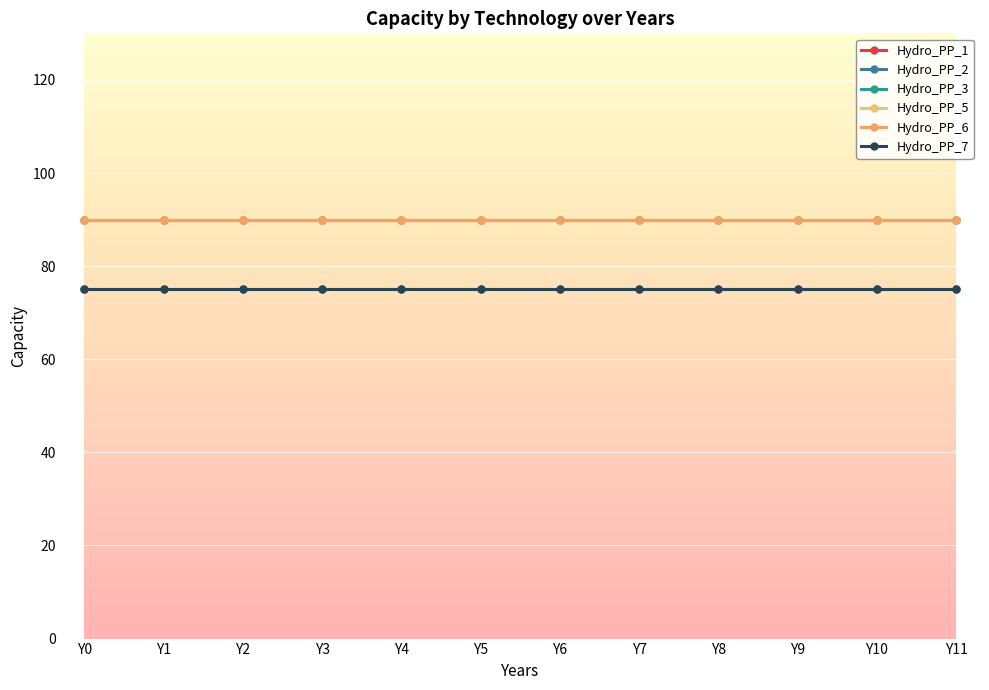

Is this an area chart (filled region under the line)?

No